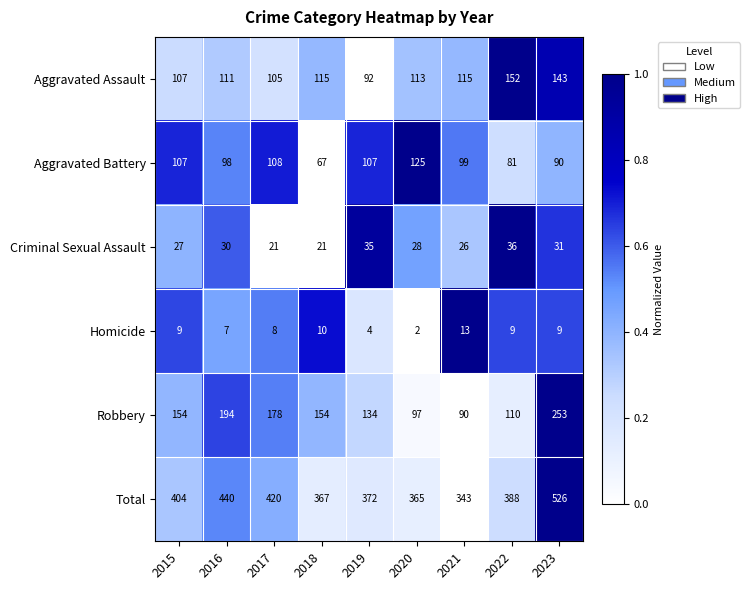

Between 2021 and 2022, which series saw the biggest shift?

Total